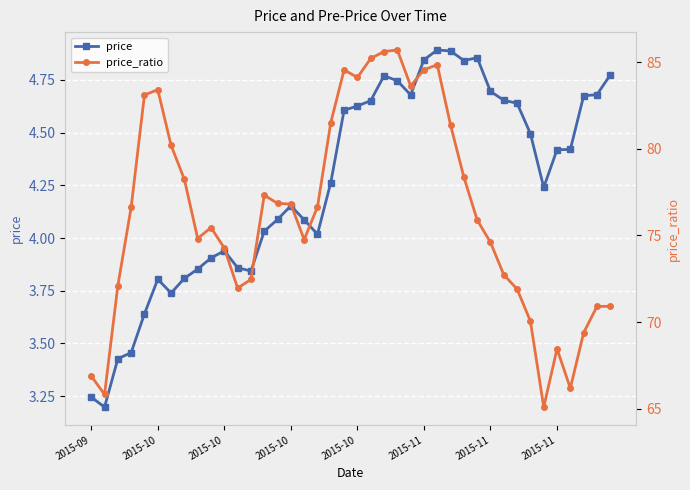

Rank the series by their average value, from highest to lowest.

price_ratio, price